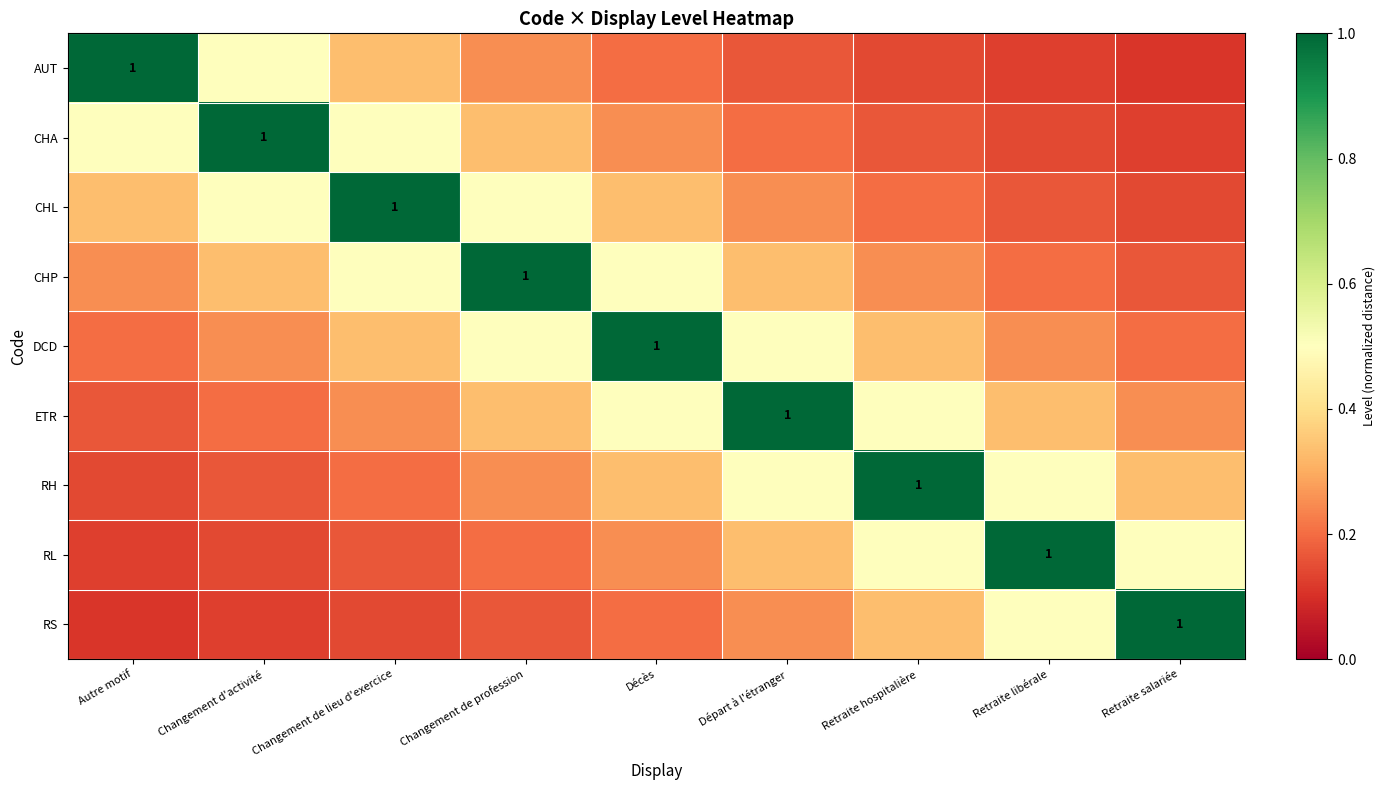

How many CHL values are between 0 and 1?

9